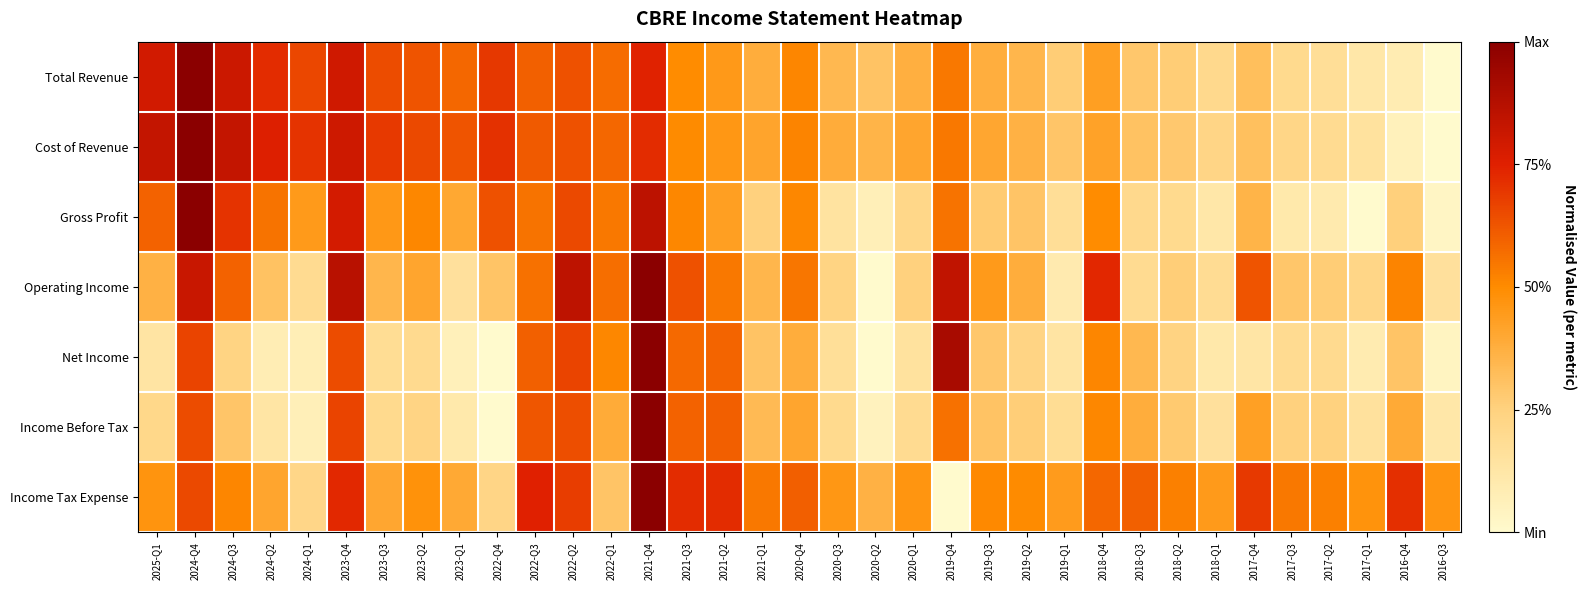

What is the total value across all series at 2022-Q1?

3.5